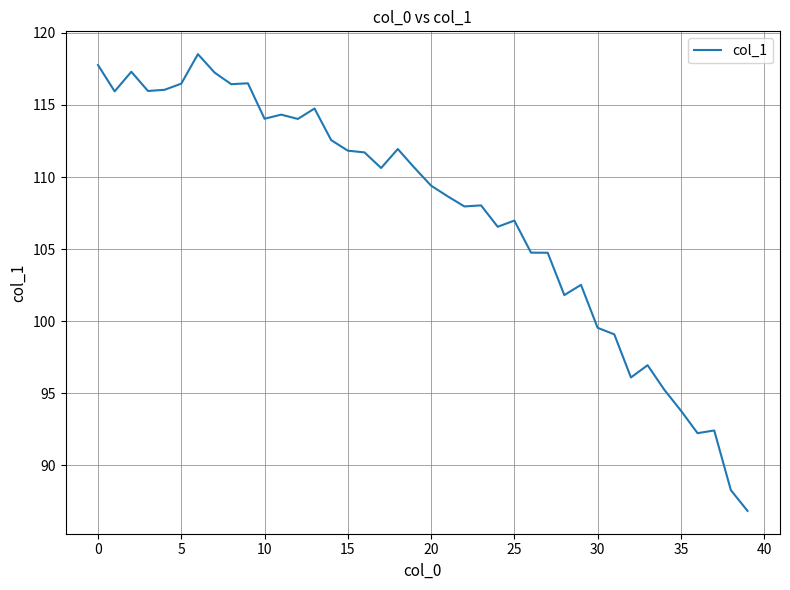

How many lines are shown in the chart?

1